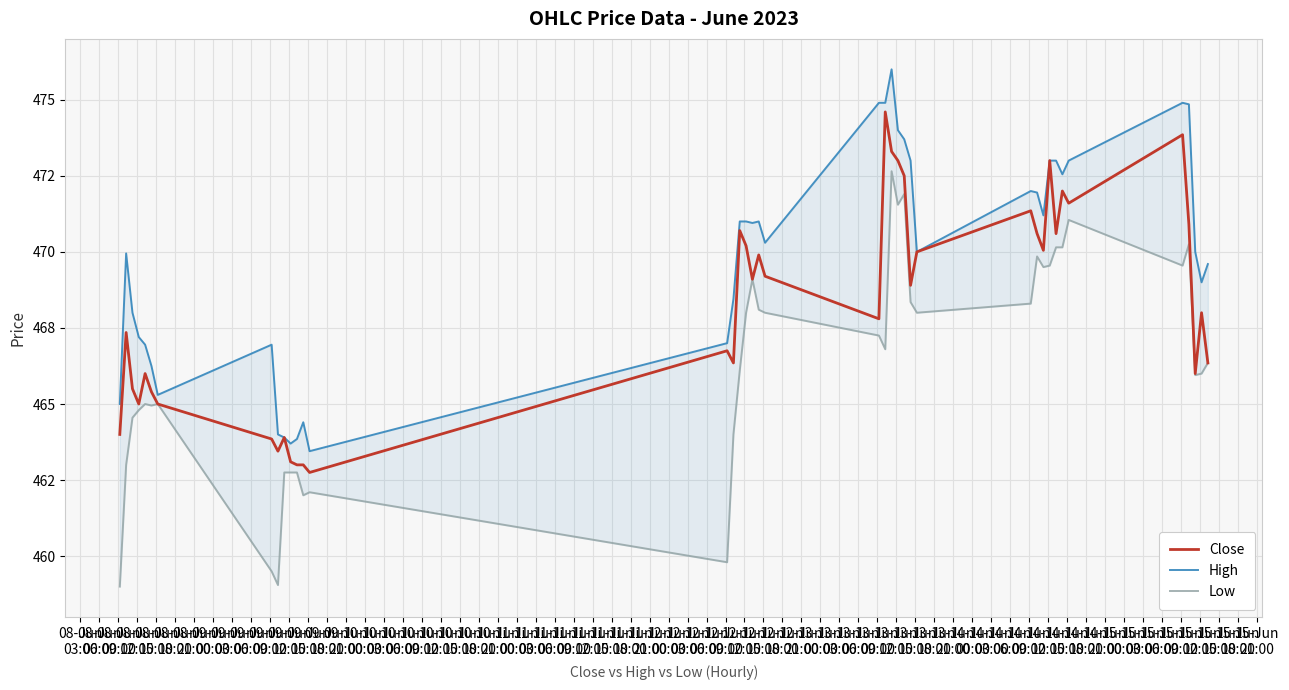

True or false: Low has a value of 196.8 at 10-Jun
12:00.

False